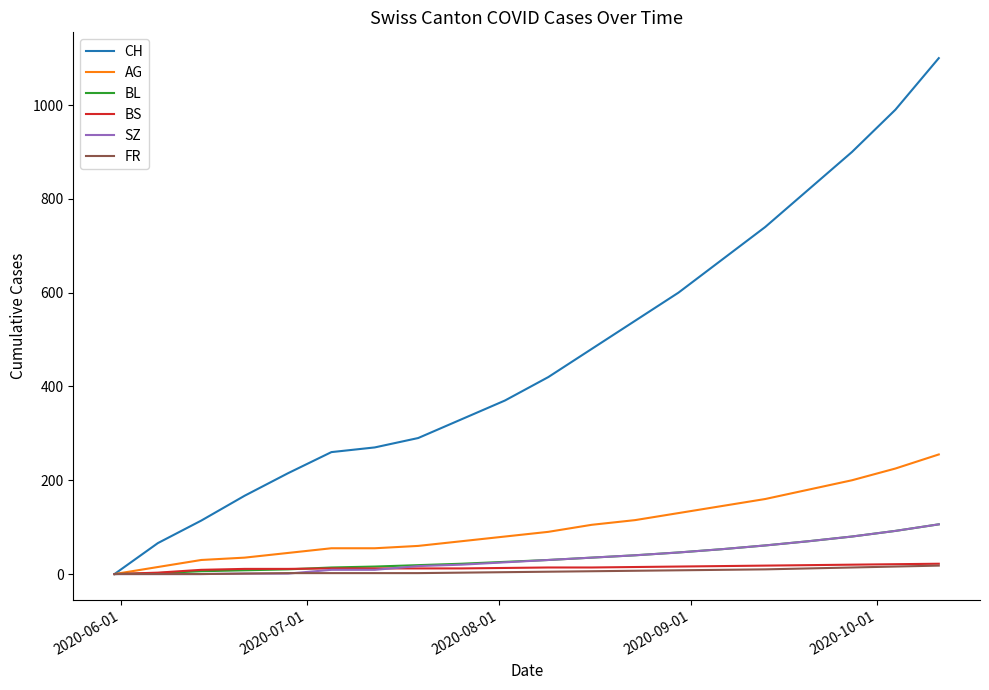

Does the chart display data point markers on the line(s)?

No